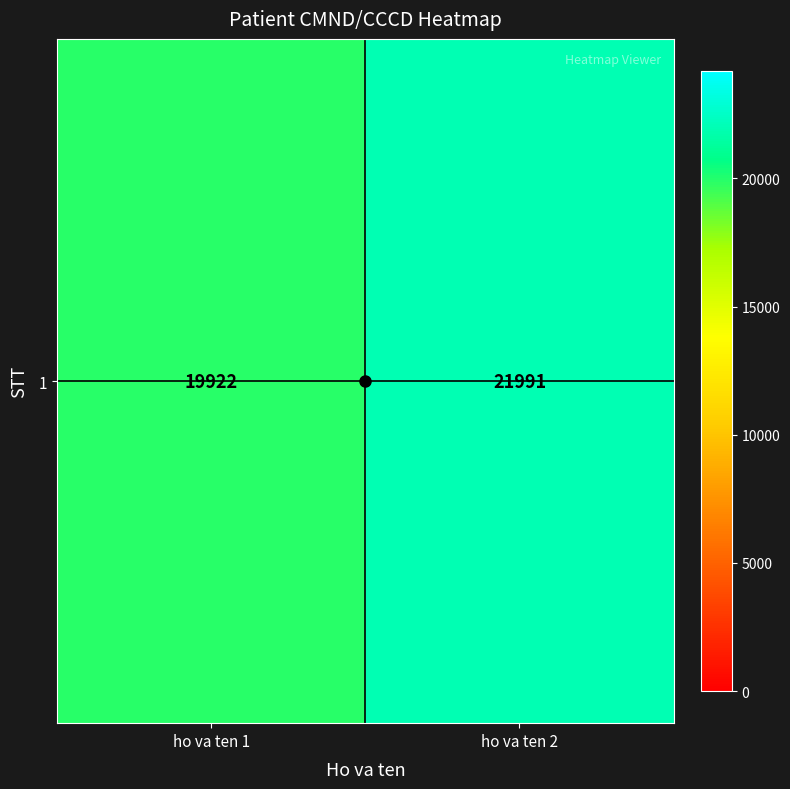

Read the value at ho va ten 2.

21991